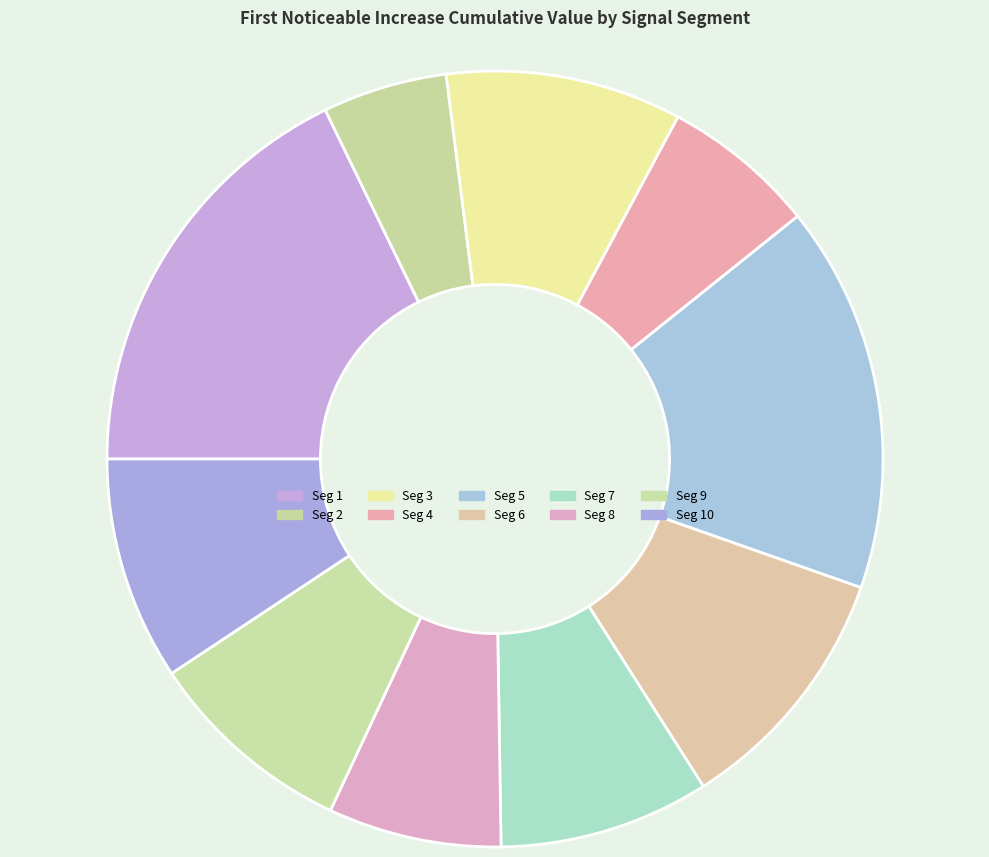

Count the number of slices in the pie.

10